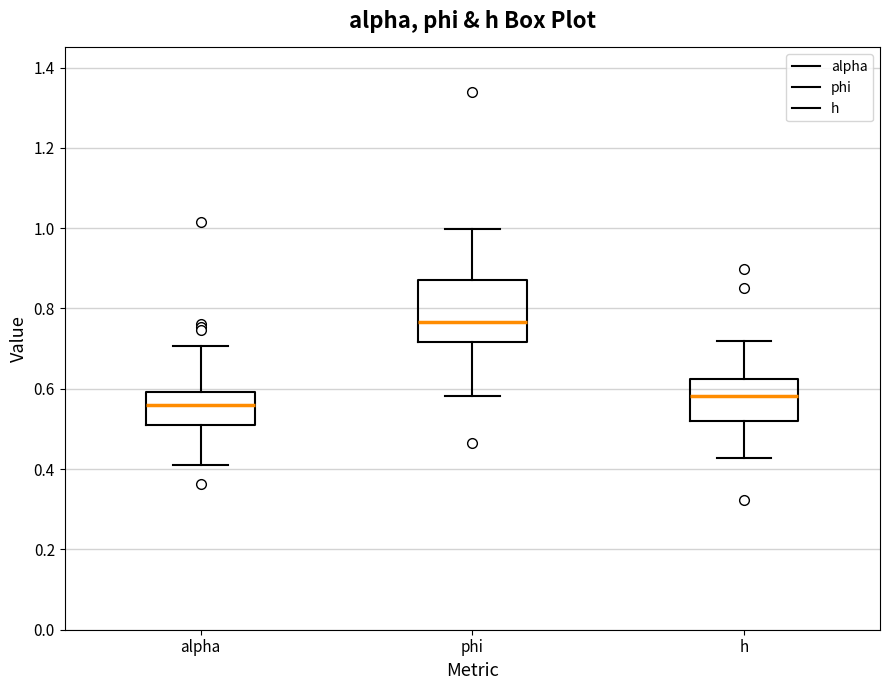

Where is the lower edge of the box for h on the y-axis? The values are not printed on the chart, so give them approximately, as read against the axis.

0.52